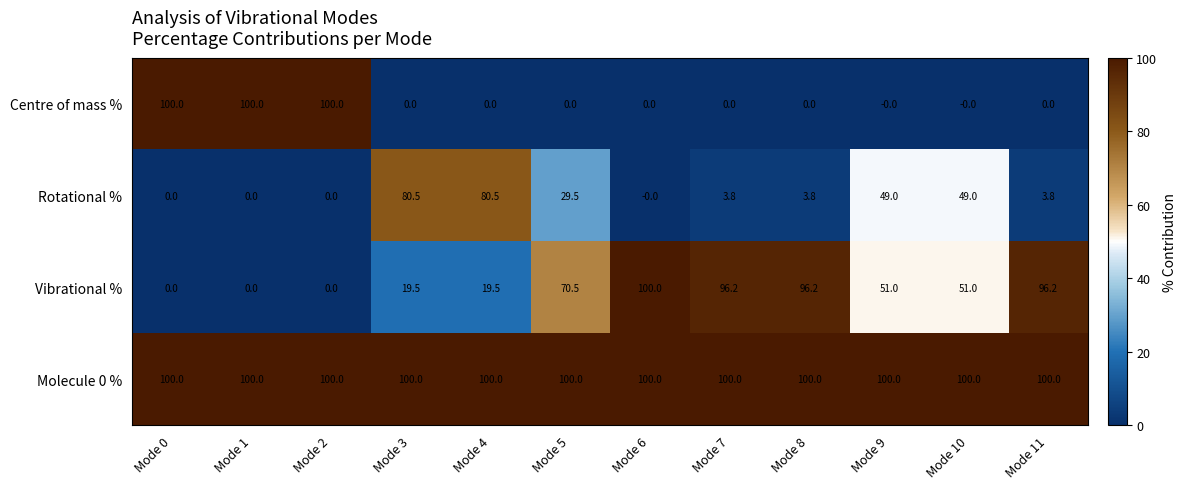

True or false: Vibrational % has a value of 131.8 at Mode 11.

False